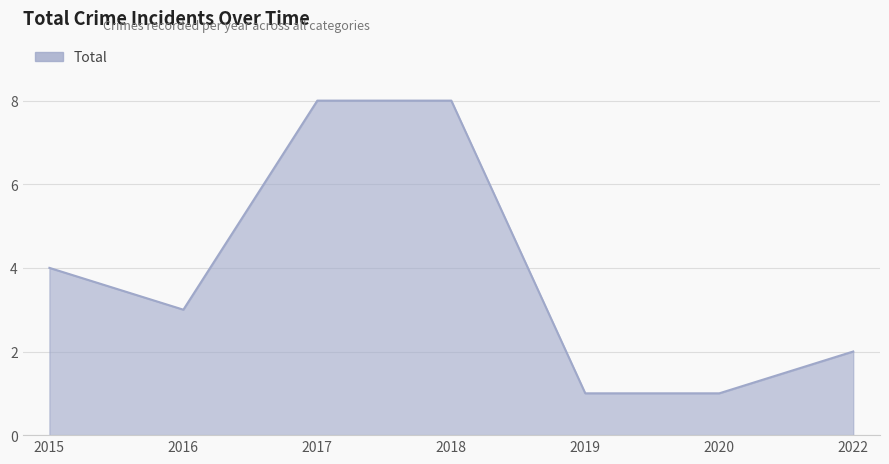

What is the minimum value shown in the chart?

1